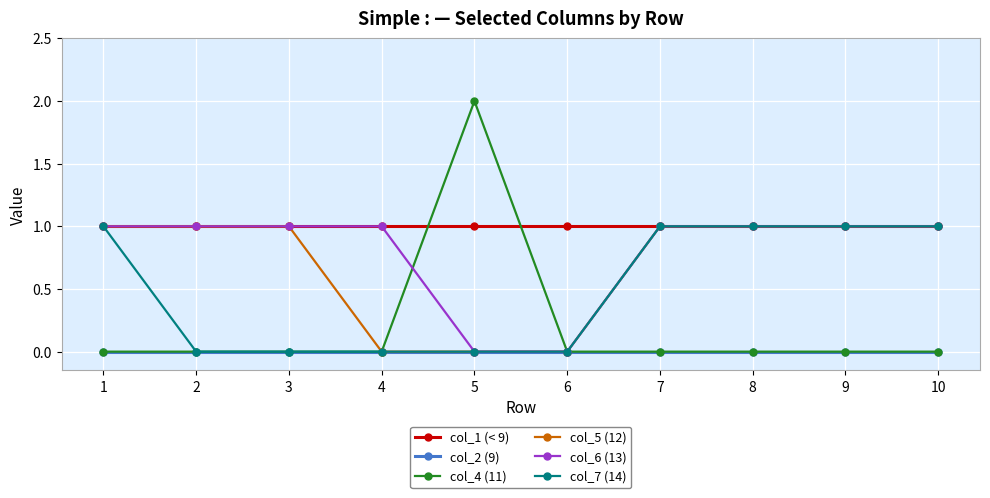

Which series has the largest range (max minus min)?

col_4 (11)